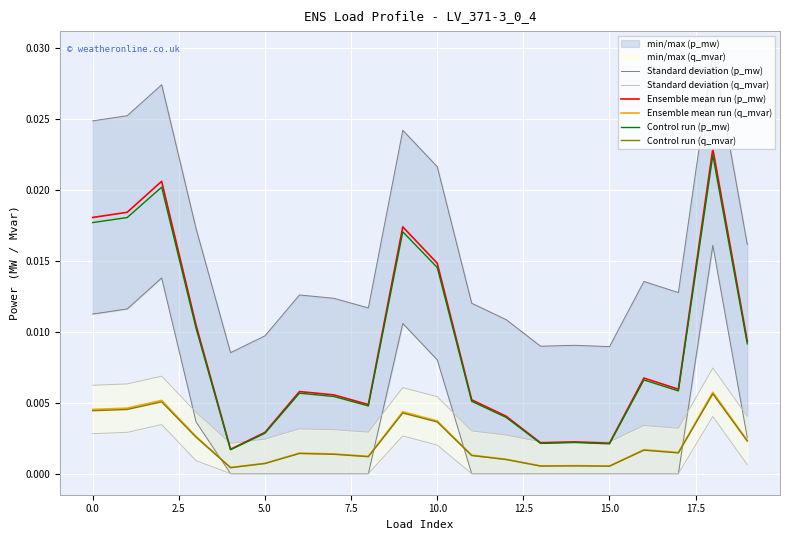

True or false: Ensemble mean run (p_mw) and Control run (q_mvar) intersect in this chart.

False